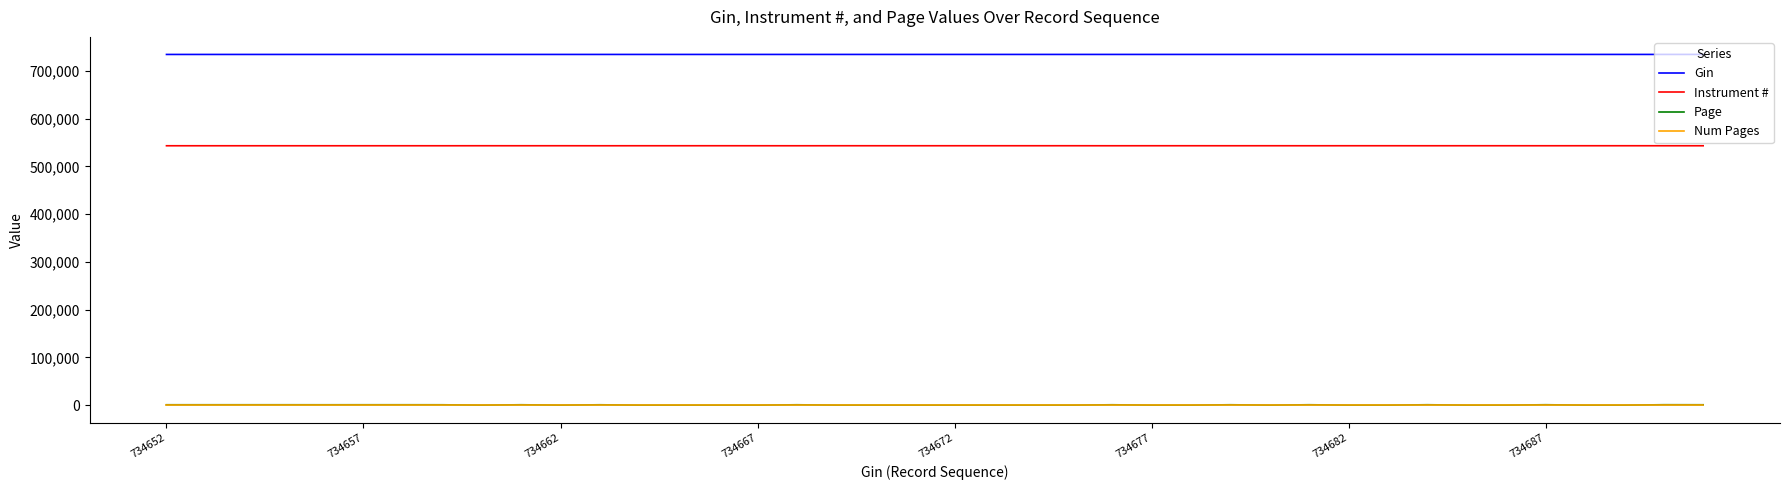

Which series has the largest range (max minus min)?

Page